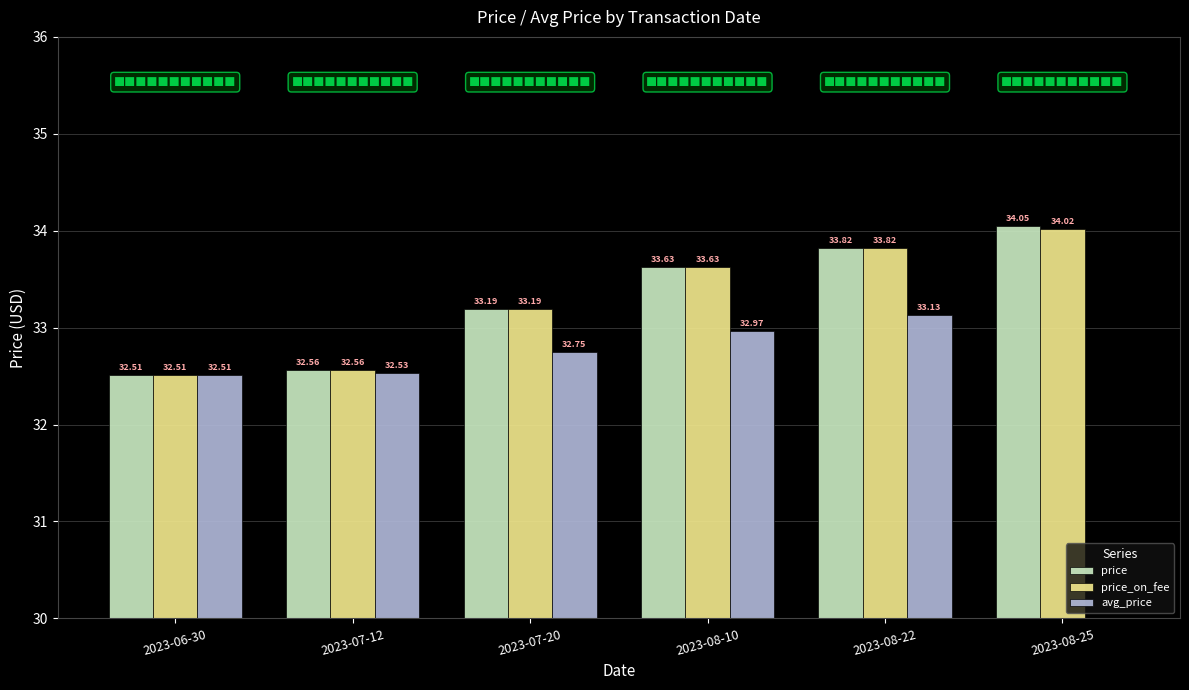

What is the difference between the price_on_fee values at 2023-07-12 and 2023-08-22?

1.3